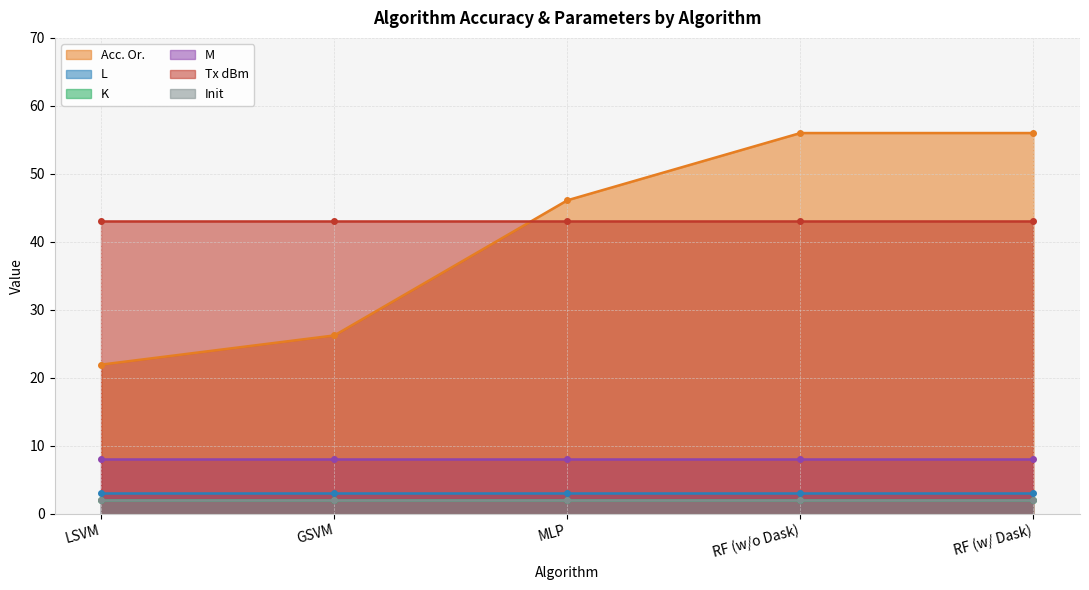

What is the label of the 3rd point from the right?

MLP